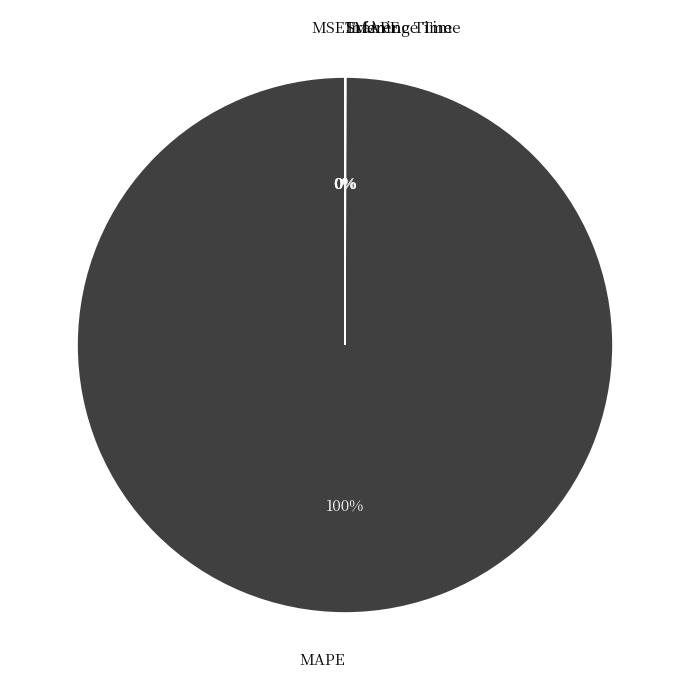

Which slice is the largest?

MAPE